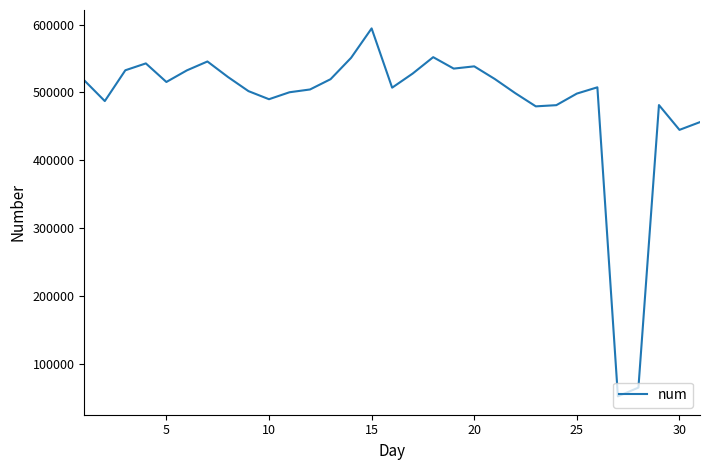

What is the smallest value displayed?

52573